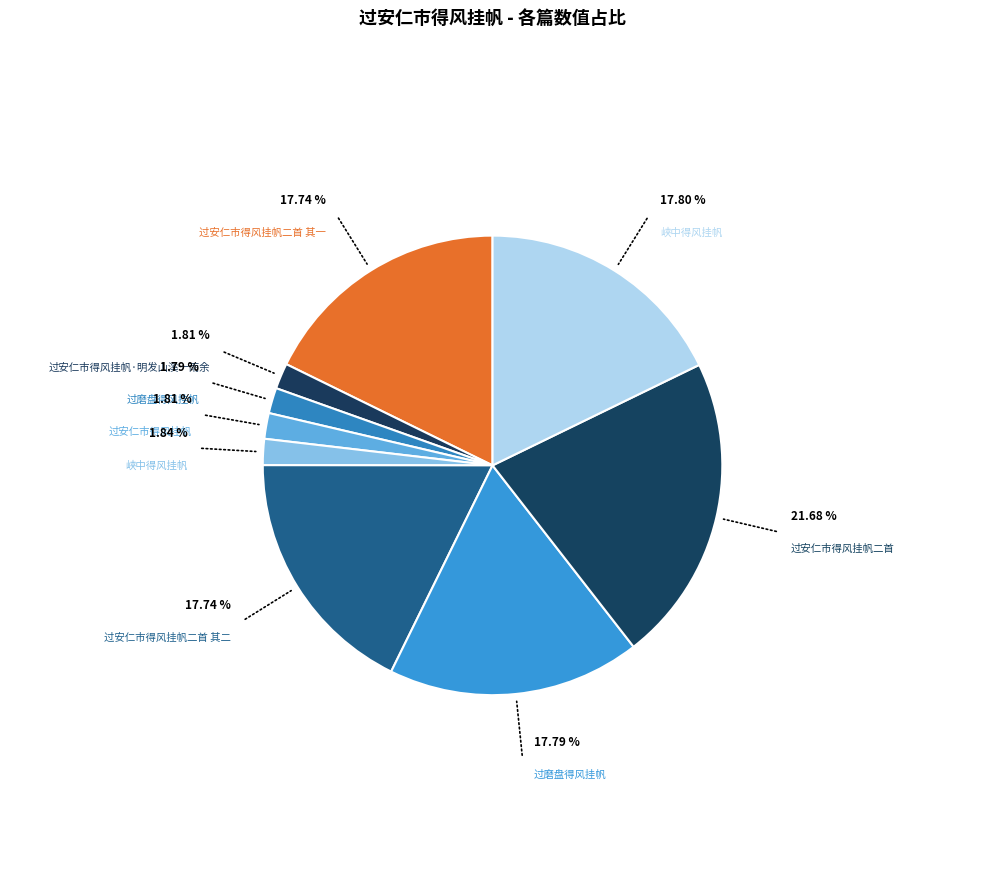

How many slices are in this pie chart?

9